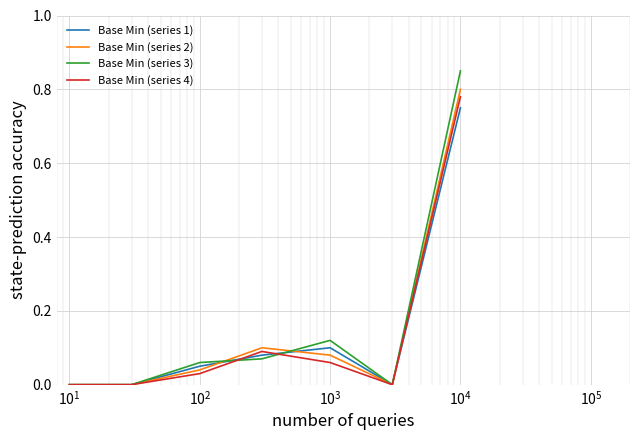

Which series has the widest spread of values?

Base Min (series 3)